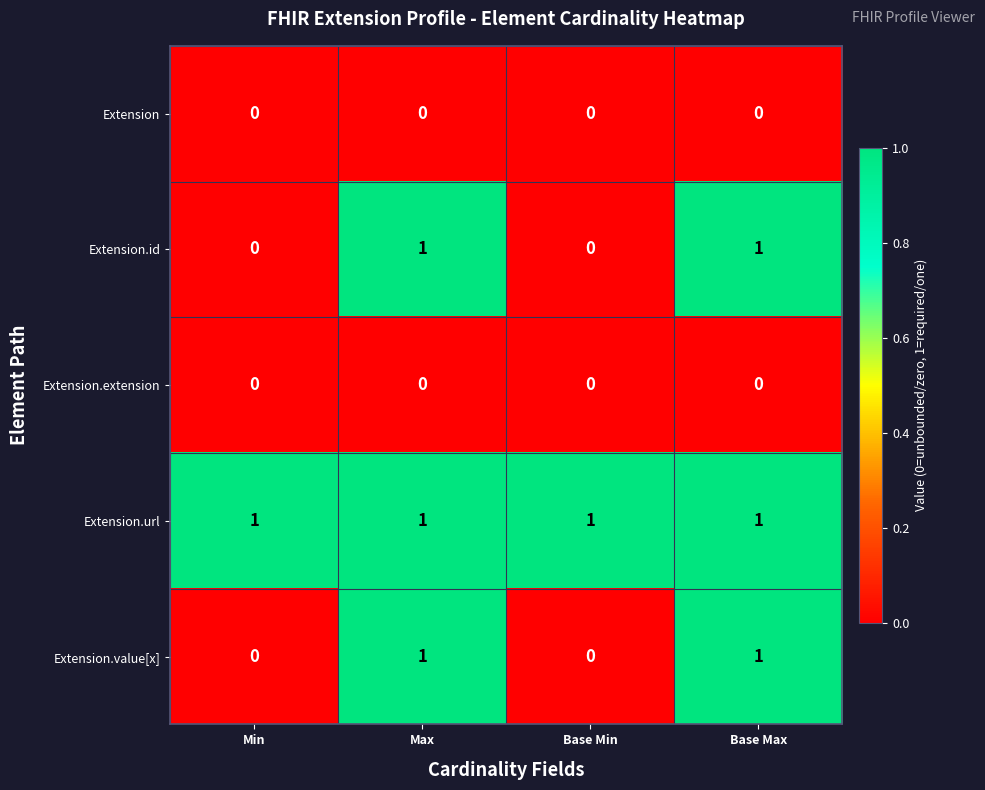

How many Extension.value[x] values are between 0 and 1?

4